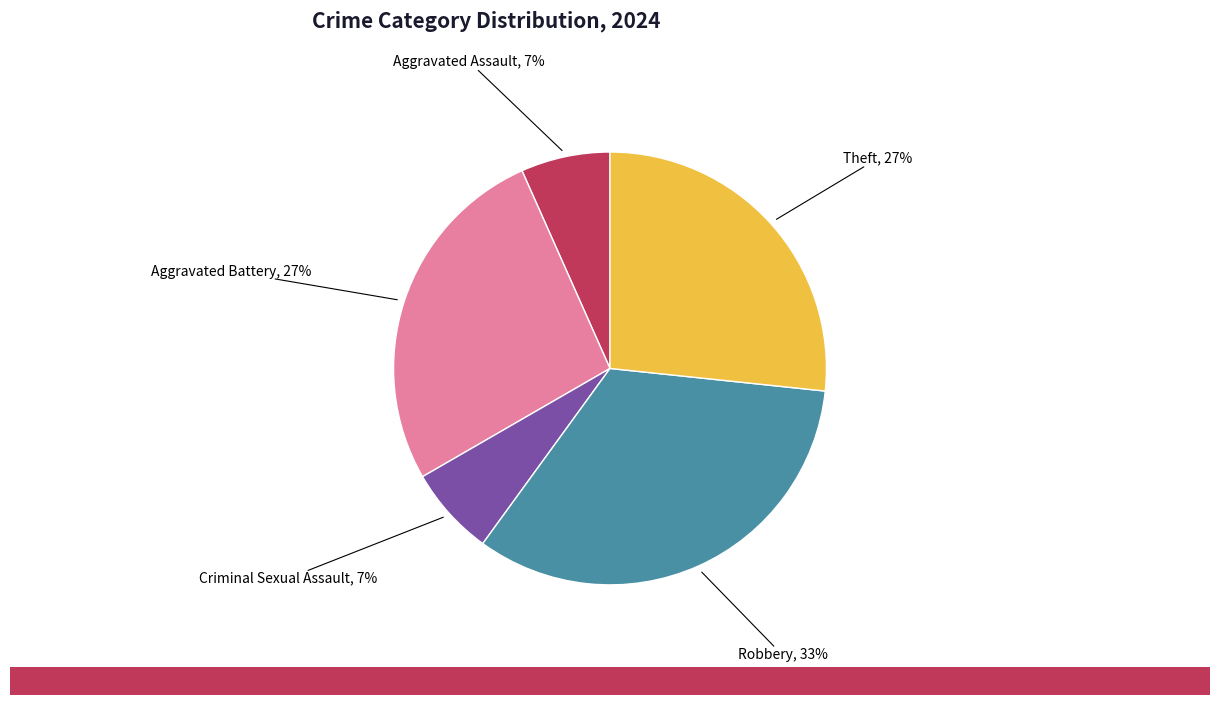

Does Aggravated Battery represent more than half of the total?

No